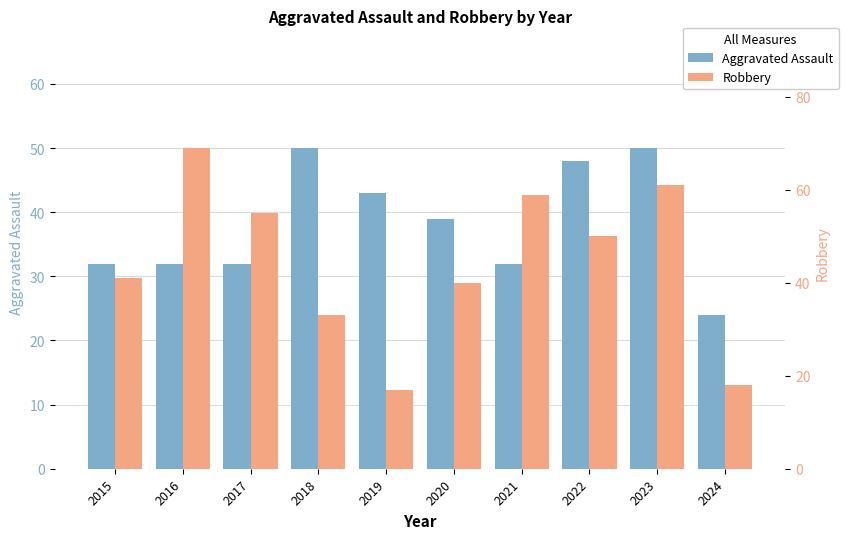

At which label does Aggravated Assault reach its minimum?

2024